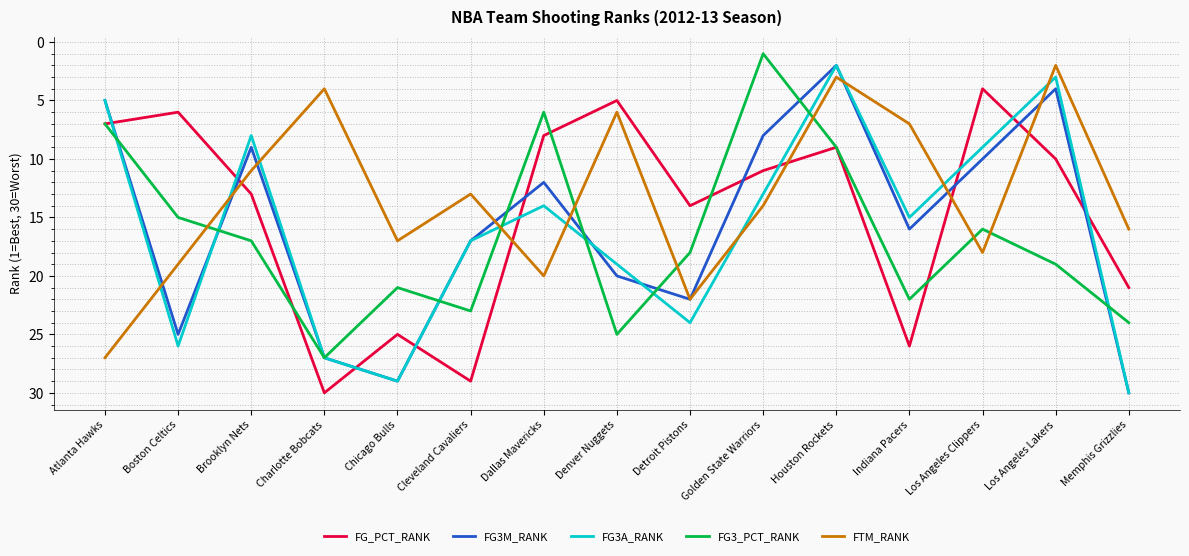

Which series ends up on top after the final intersection of FTM_RANK and FG3A_RANK?

FG3A_RANK